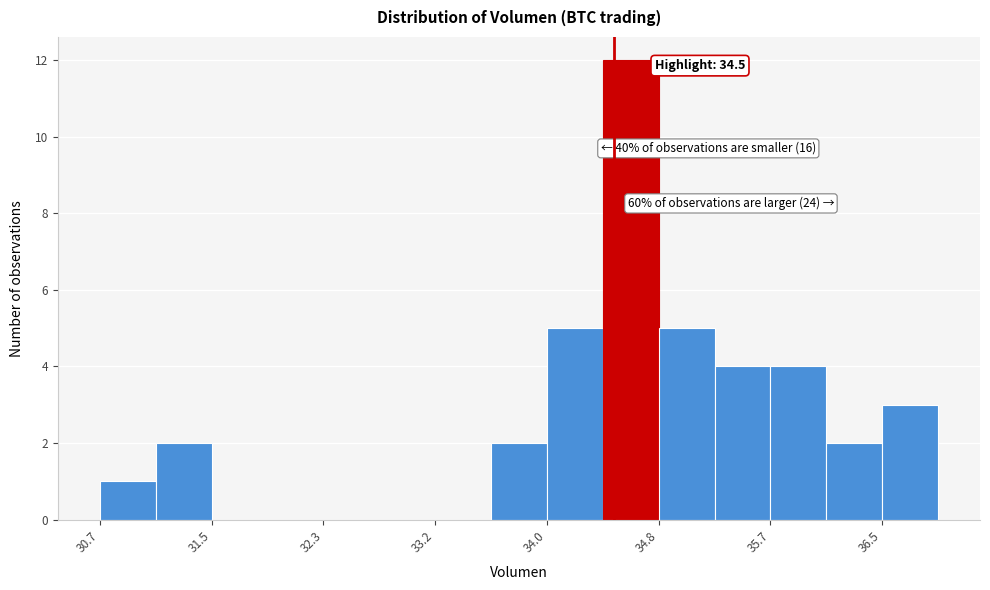

Which range on the x-axis has the tallest bar?

34.4 to 34.8